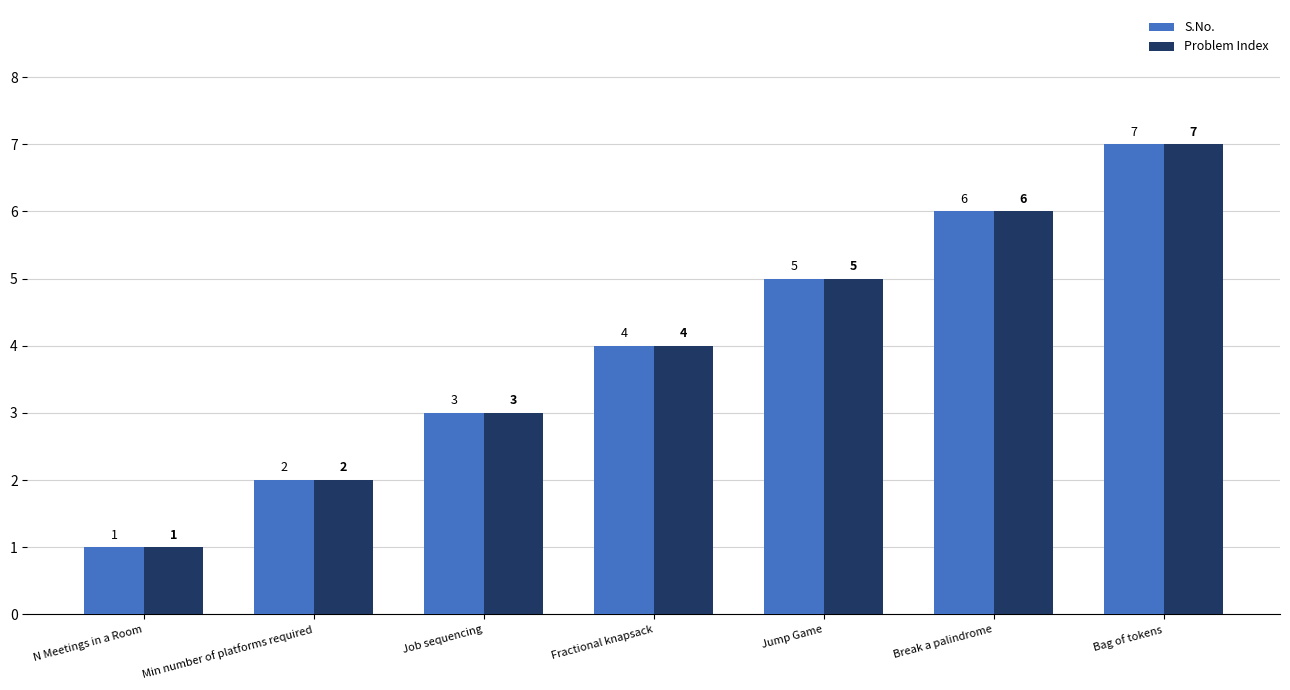

What is the difference between the maximum and minimum values in the S.No. series?

6